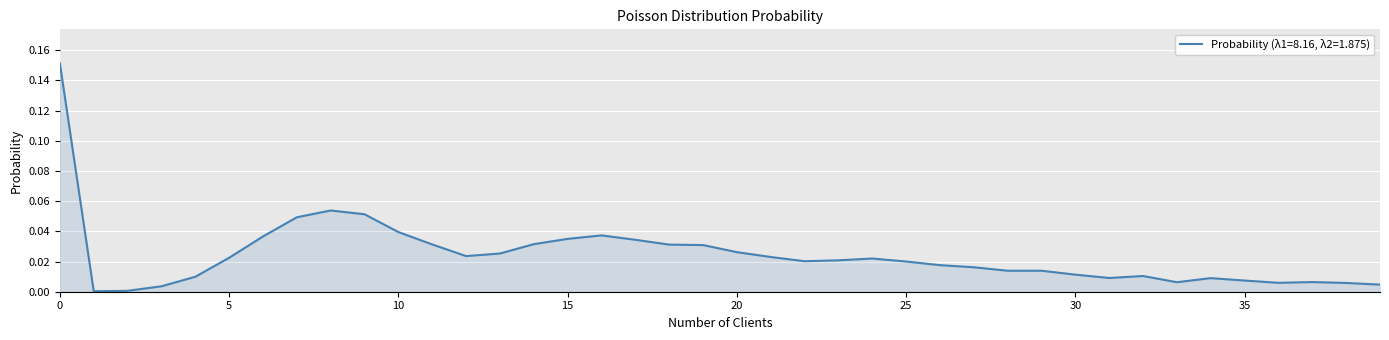

What is the difference between the maximum and minimum values?

0.2